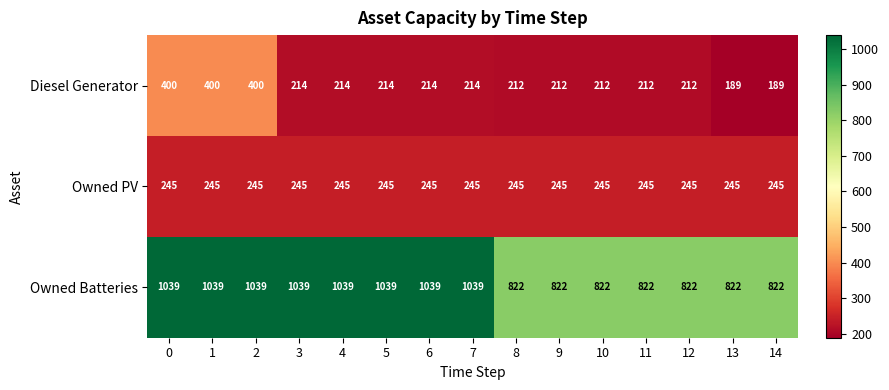

Which series has the largest total across all categories?

Owned Batteries